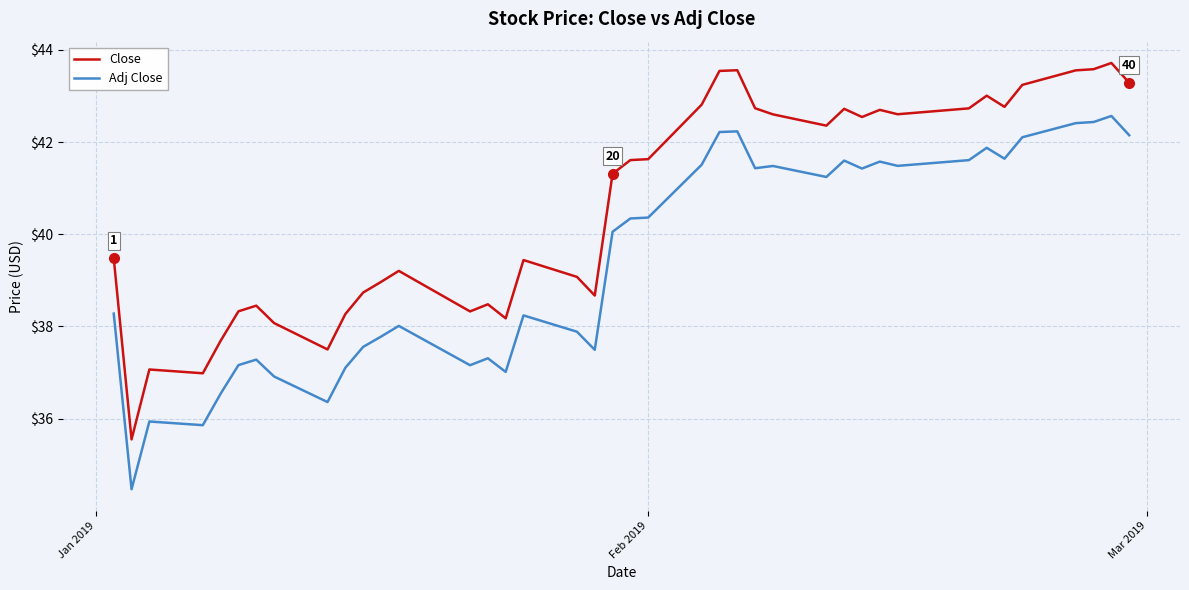

Rank the series by their maximum value, from lowest to highest.

Adj Close, Close